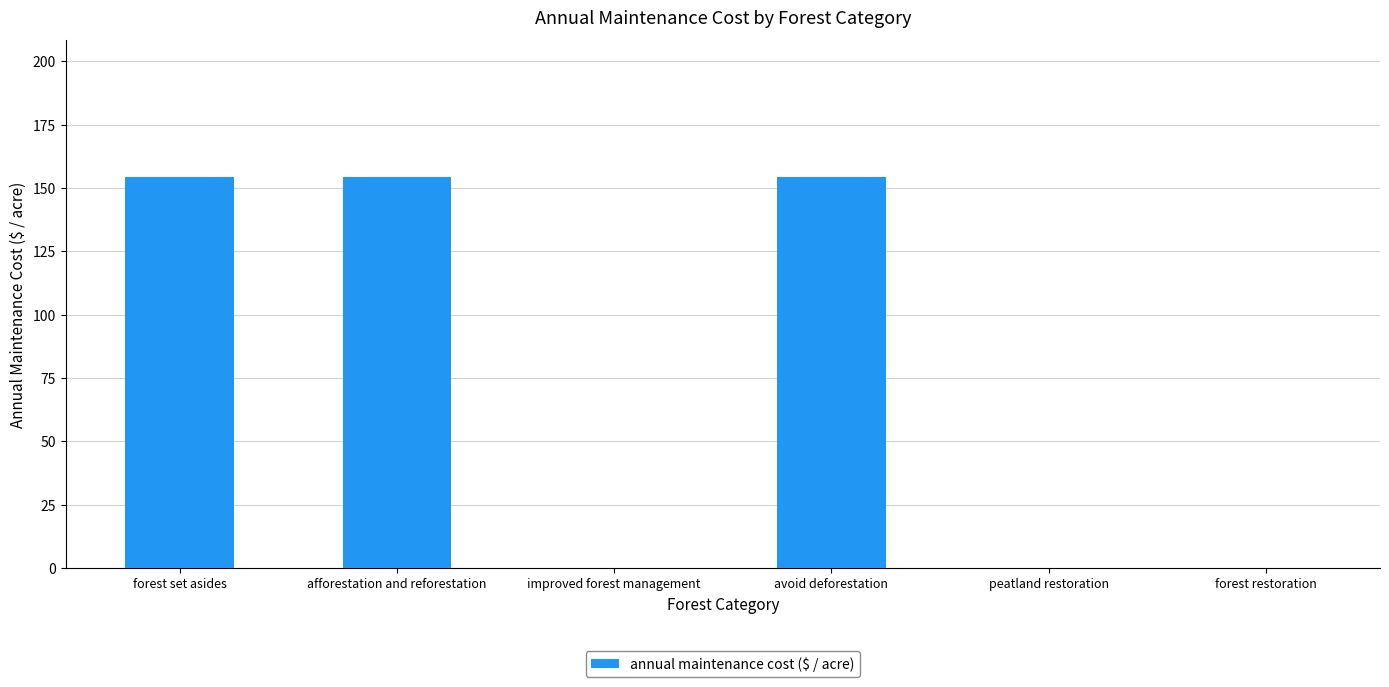

The value at avoid deforestation is 154.3. True or false?

True